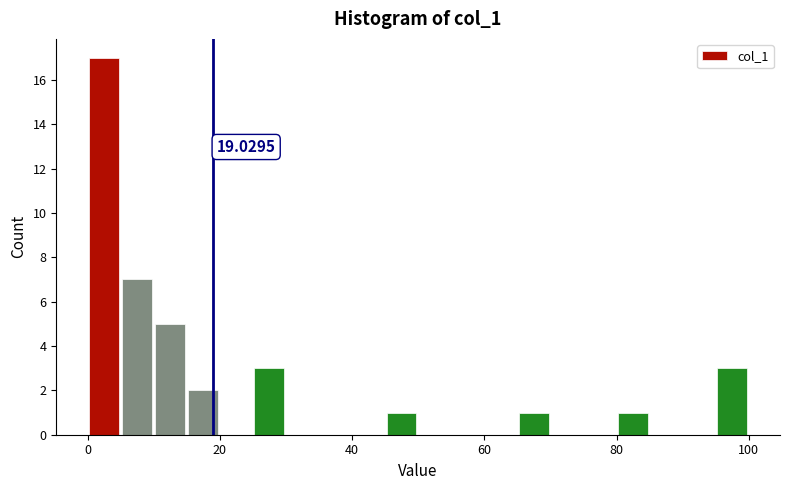

Read against the x-axis, roughly where is the centre of the tallest bar?

2